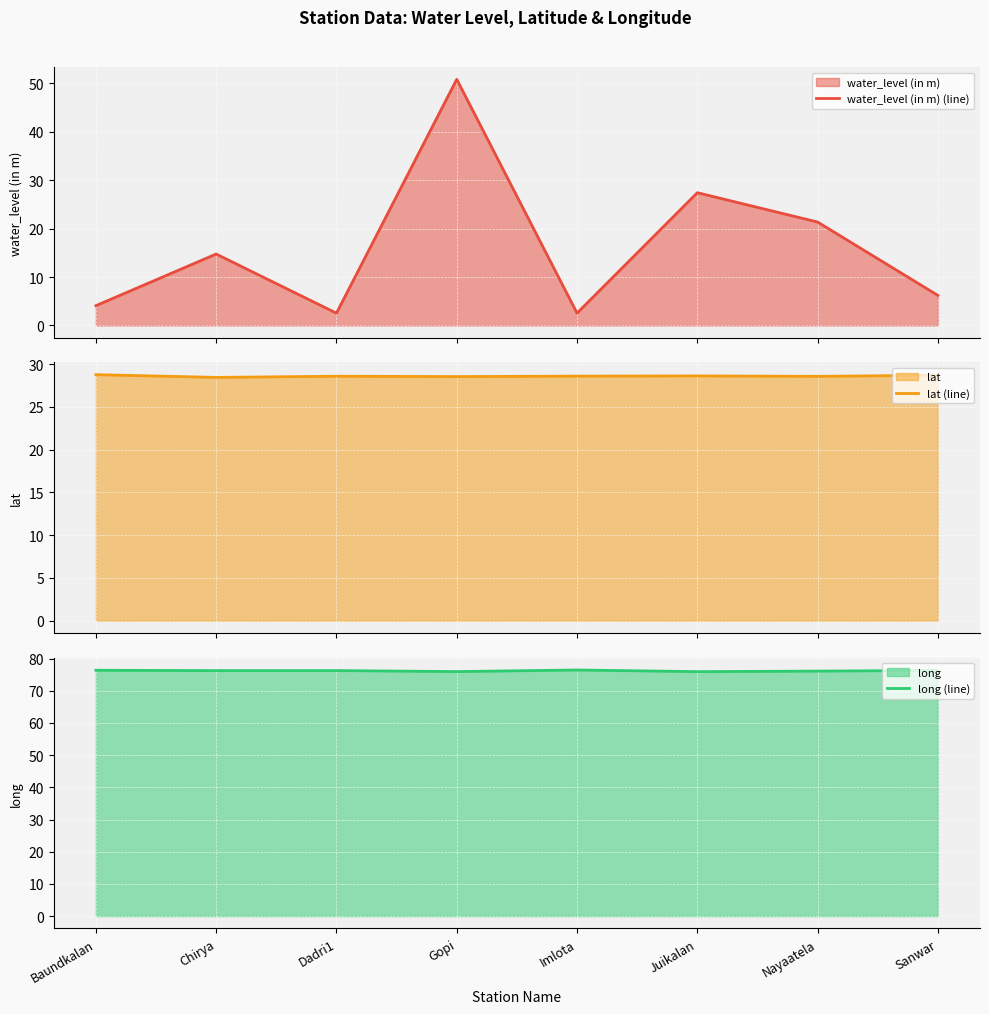

In water_level (in m) (line), how many points are lower than both neighbors (excluding endpoints)?

2